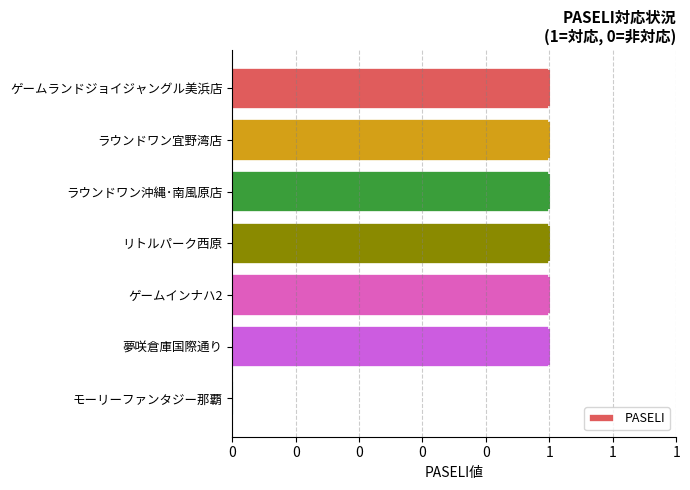

Between 夢咲倉庫国際通り and ラウンドワン宜野湾店, which is larger?

夢咲倉庫国際通り